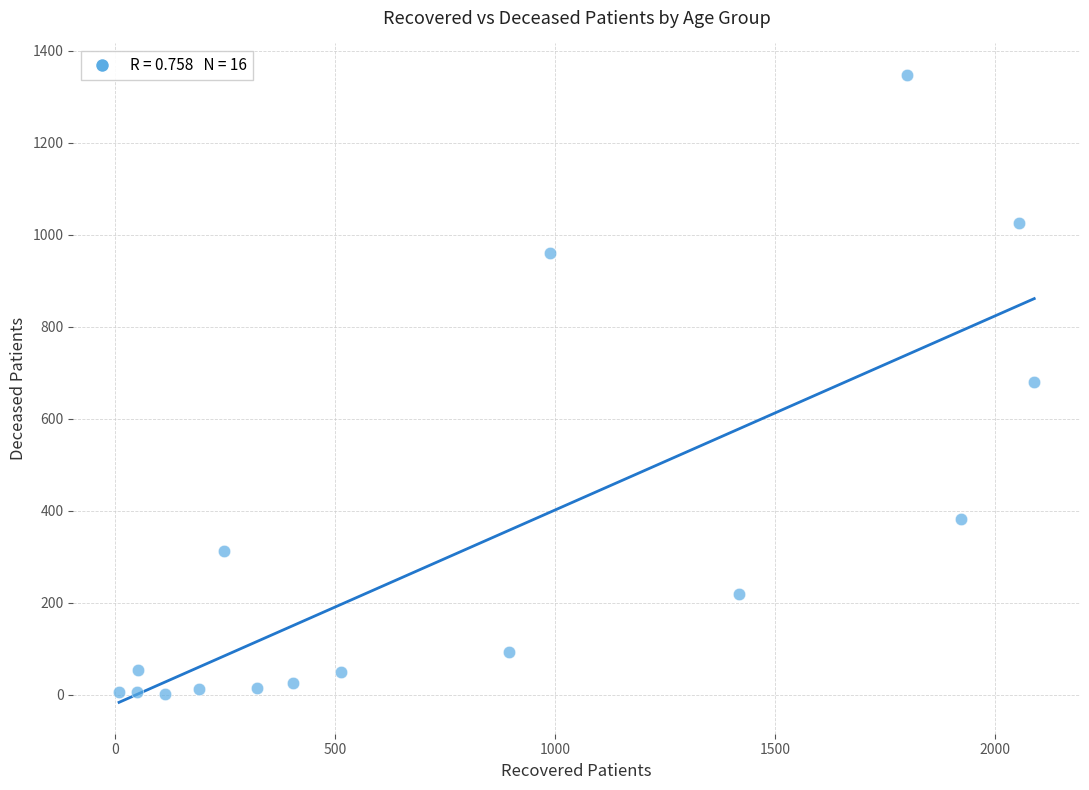

What is the range of X values (max minus min)?

2081